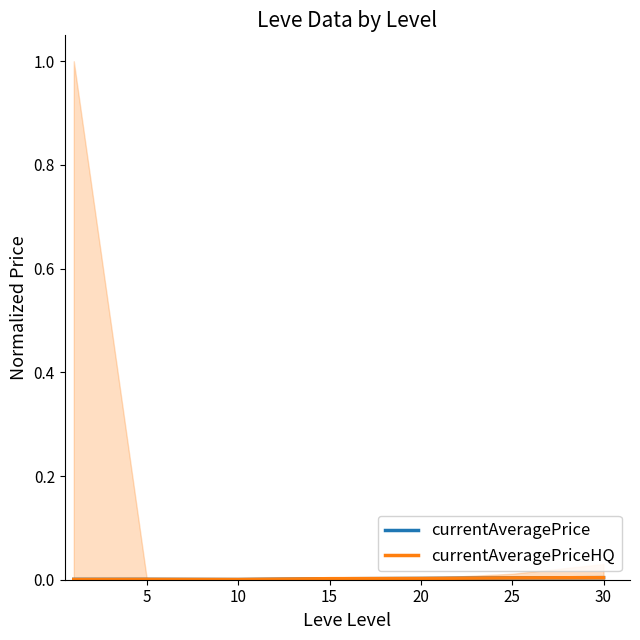

Which series ends up on top after the final intersection of currentAveragePrice and currentAveragePriceHQ?

currentAveragePriceHQ